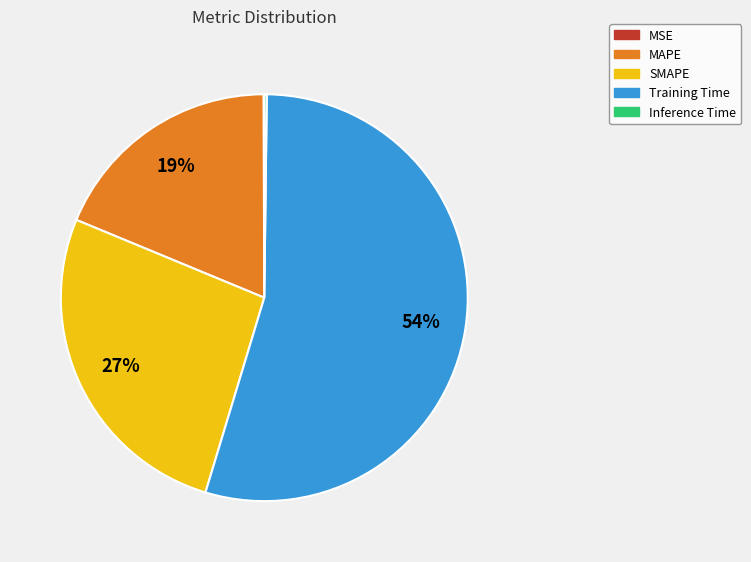

Which slice is the largest?

Training Time